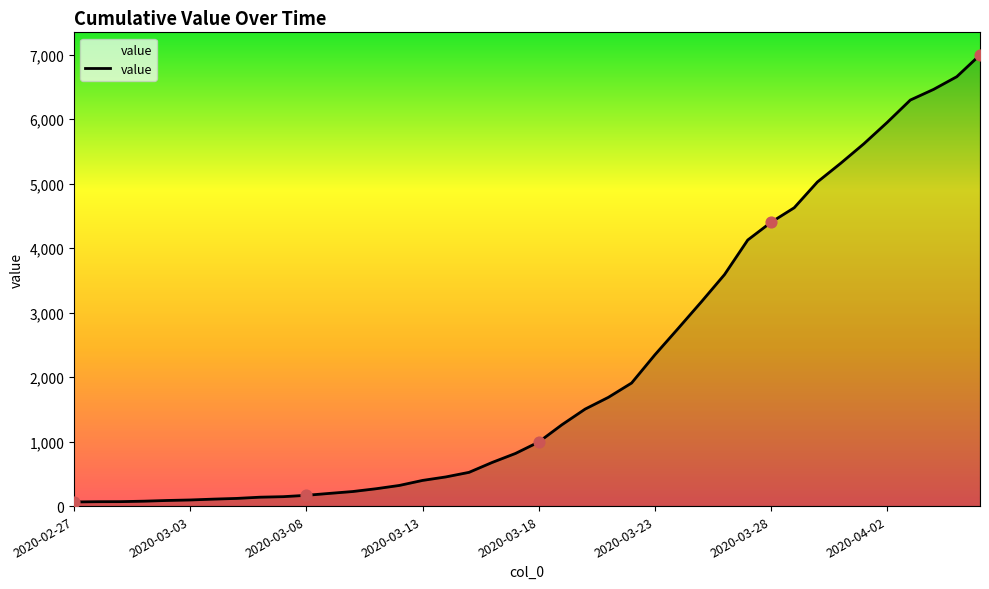

What is the greatest value displayed?

6995